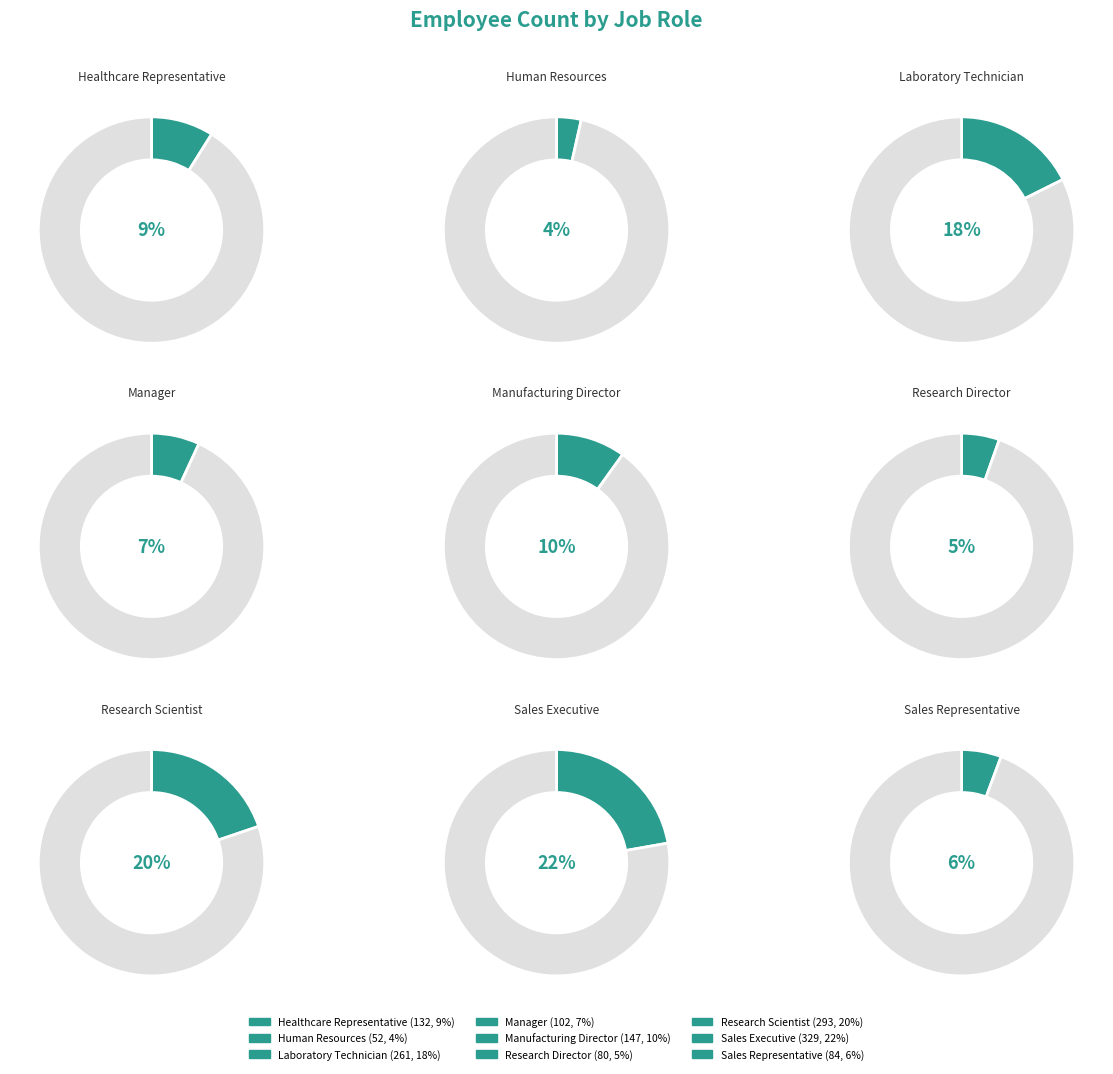

What percentage do Laboratory Technician and Manufacturing Director together represent?

27.6%